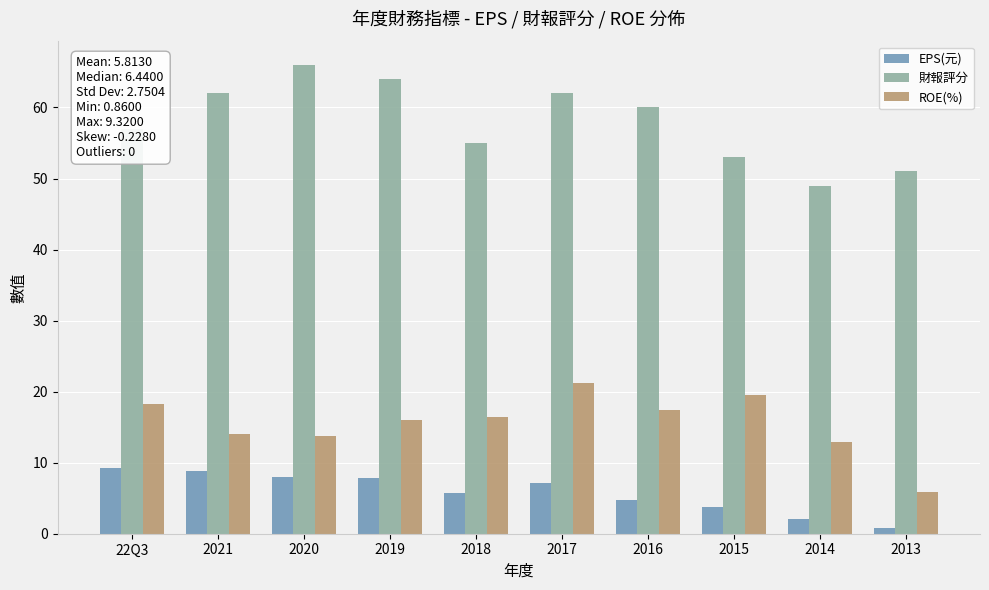

List the series in order of their overall mean, lowest first.

EPS(元), ROE(%), 財報評分